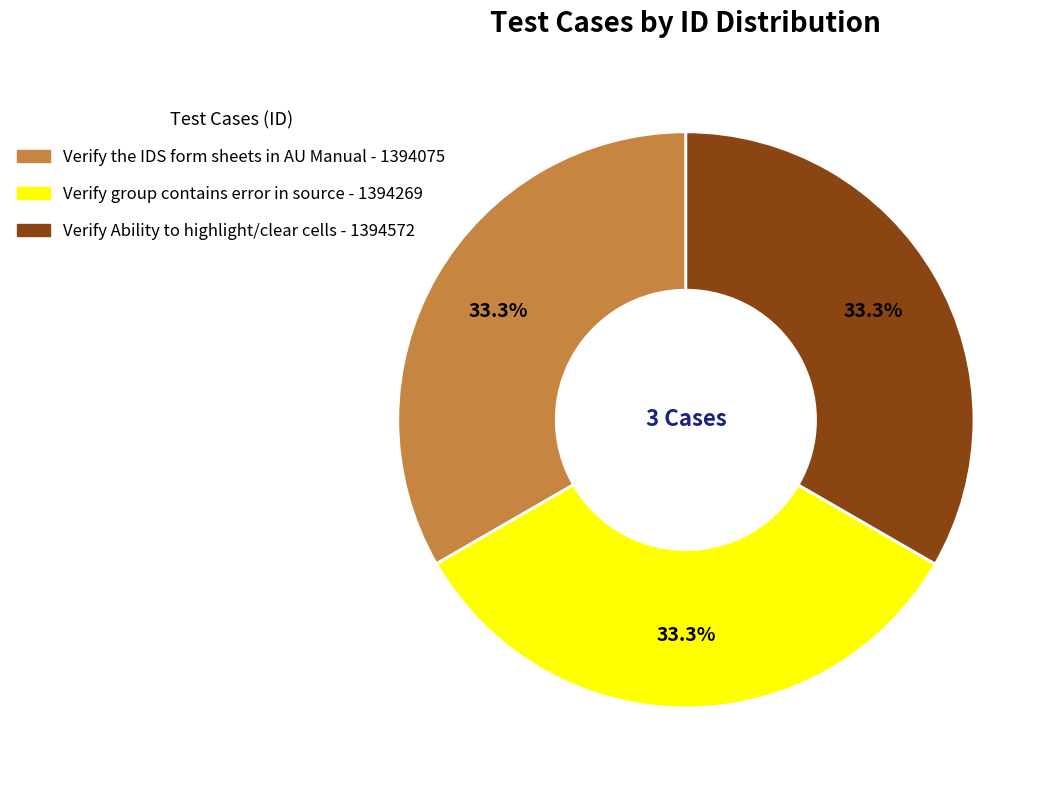

What is the ratio of the value at Verify the IDS form sheets in AU Manual to the value at Verify group contains error in source?

1.0